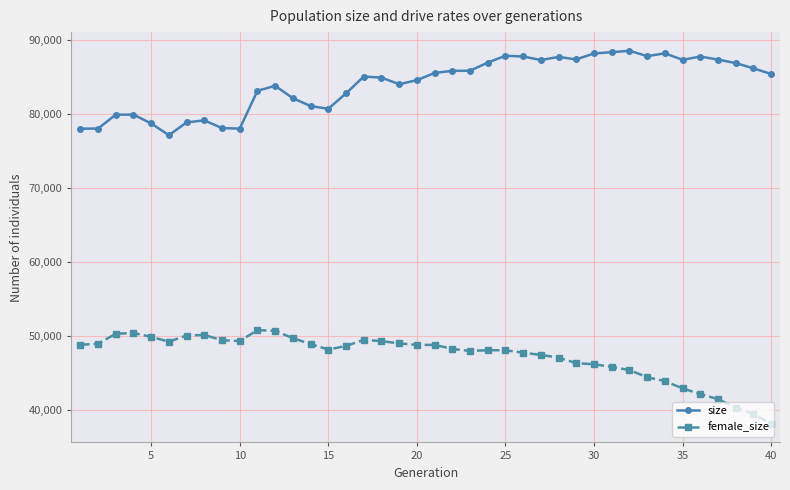

What is the difference between the second highest and second lowest values in the size series?

10324